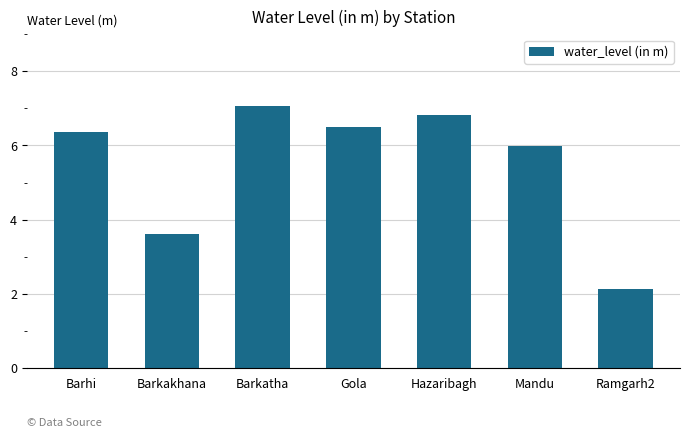

The value at Hazaribagh is 9.7. True or false?

False